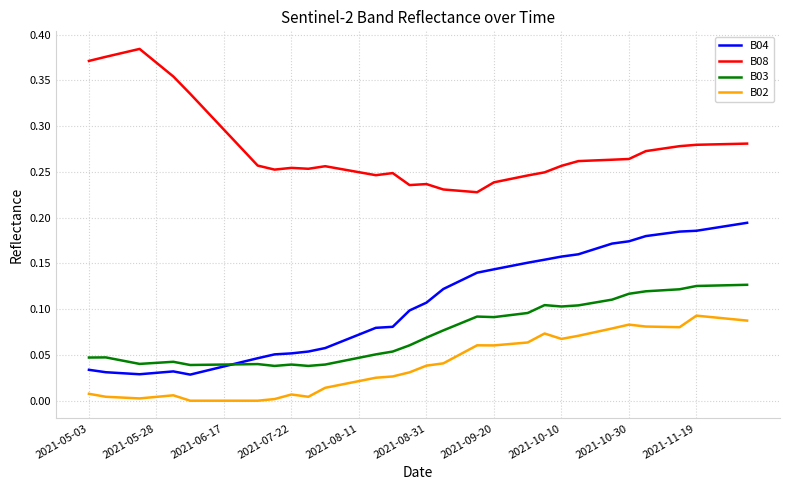

Which series has the largest total across all categories?

B08